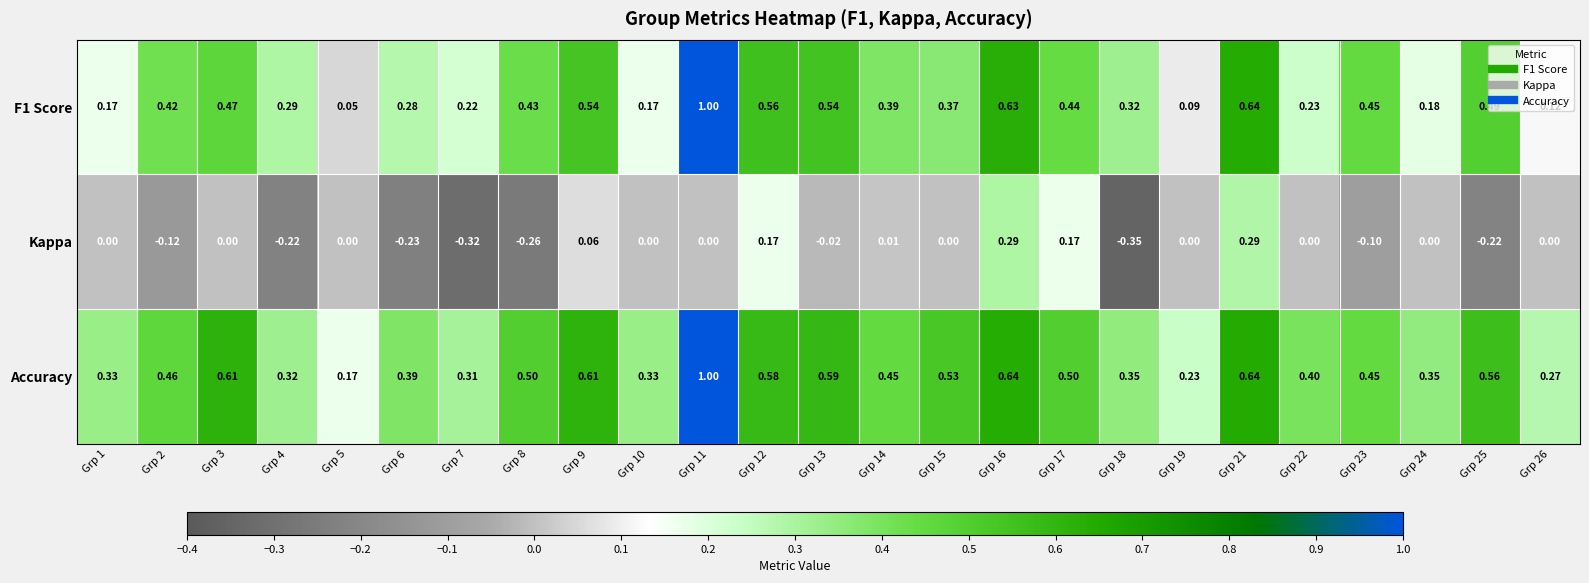

Rank the series by their average value, from highest to lowest.

Accuracy, F1 Score, Kappa